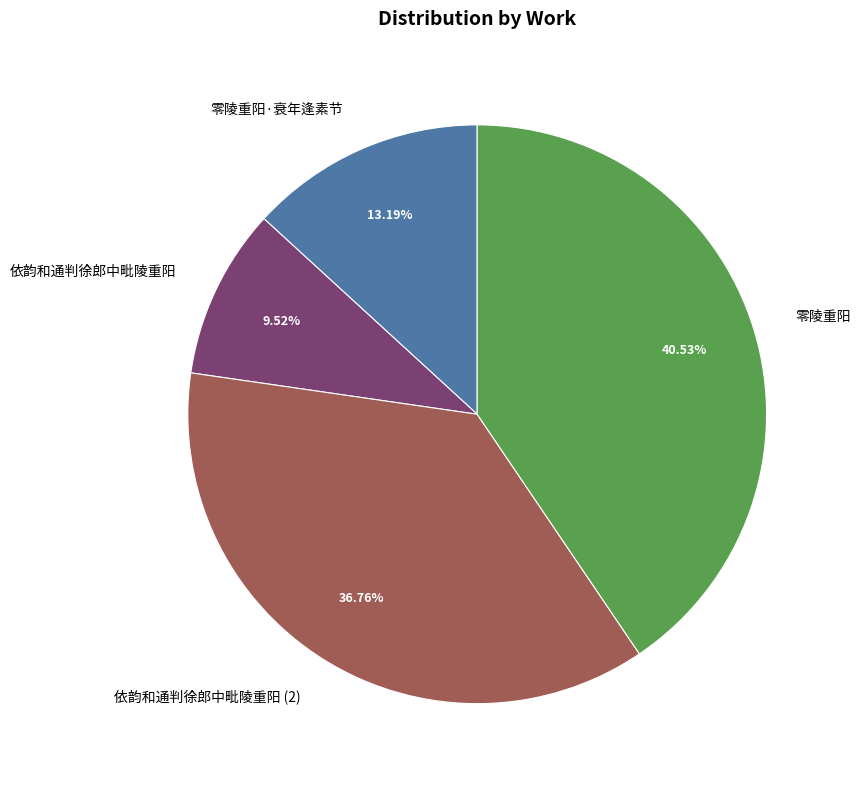

To the nearest percent, what portion does 零陵重阳·衰年逢素节 represent?

13%